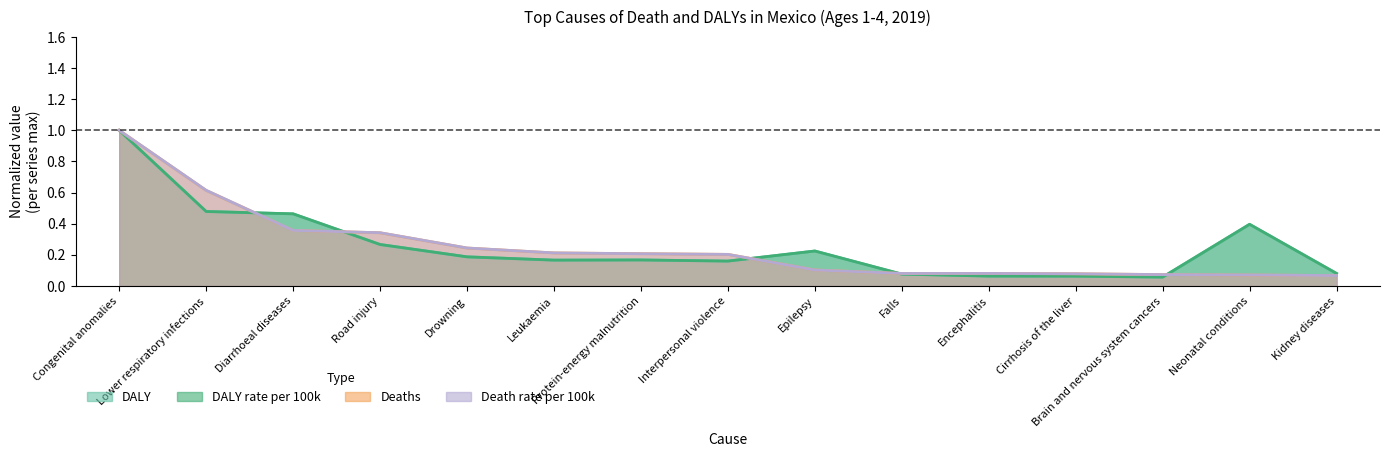

At how many categories does at least one series exceed 0?

15